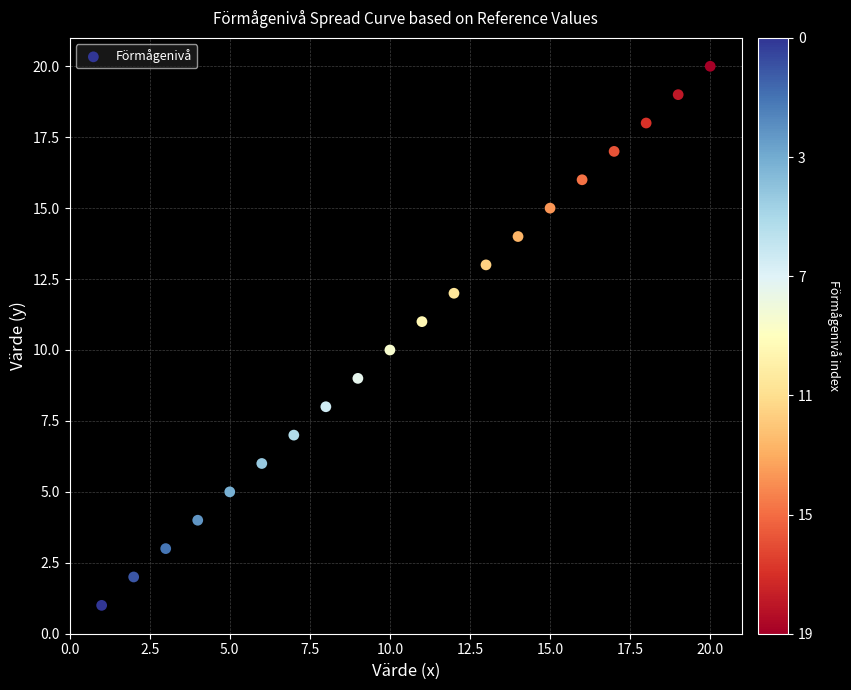

What is the range of X values (max minus min)?

19